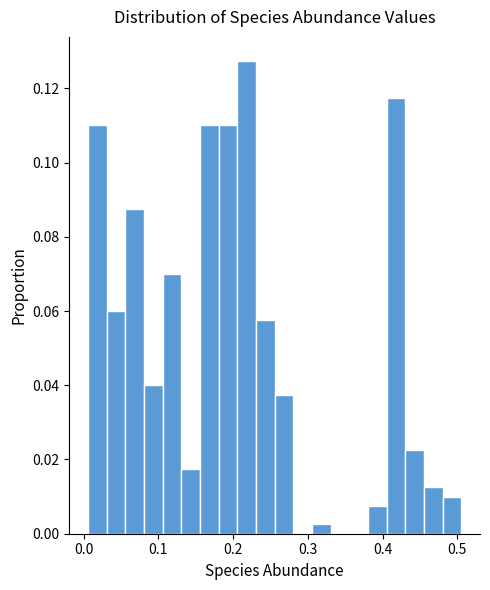

Around what value on the x-axis is the tallest bar? Give the approximate position of its centre, as read against the axis.

0.22